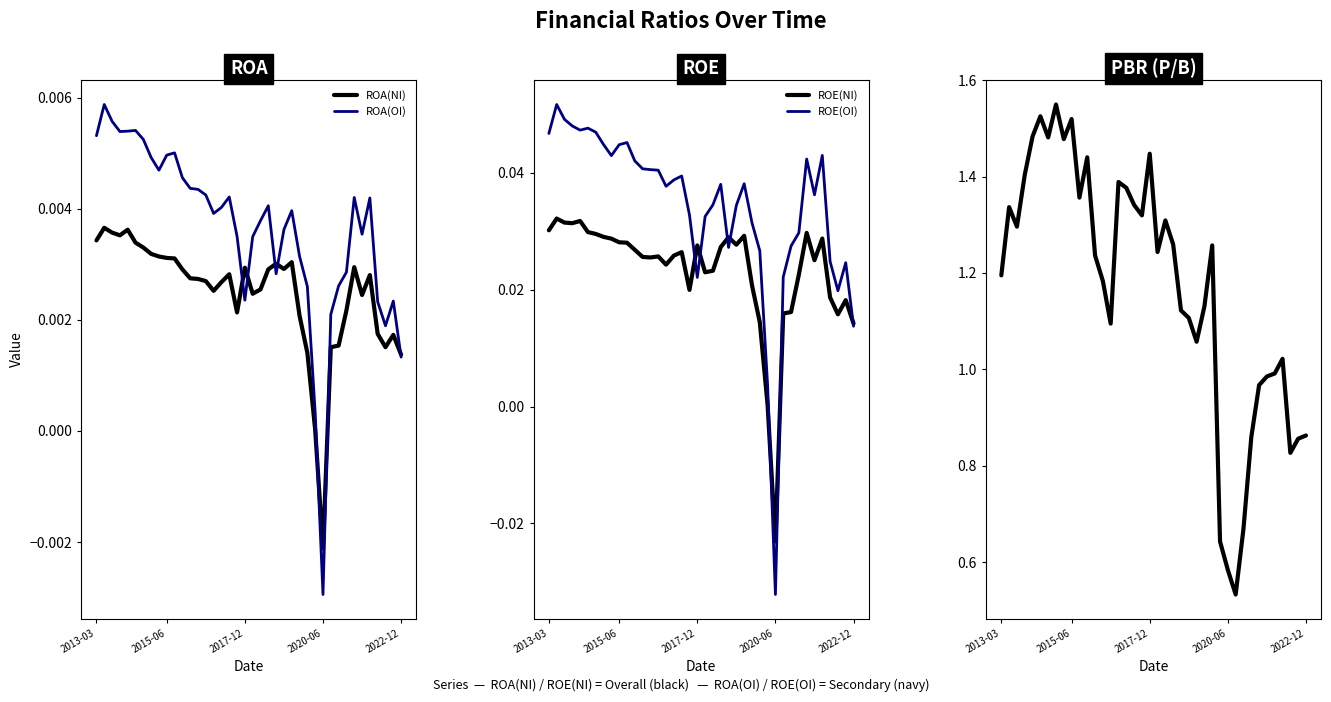

At which category does the chart reach its peak across all series?

7